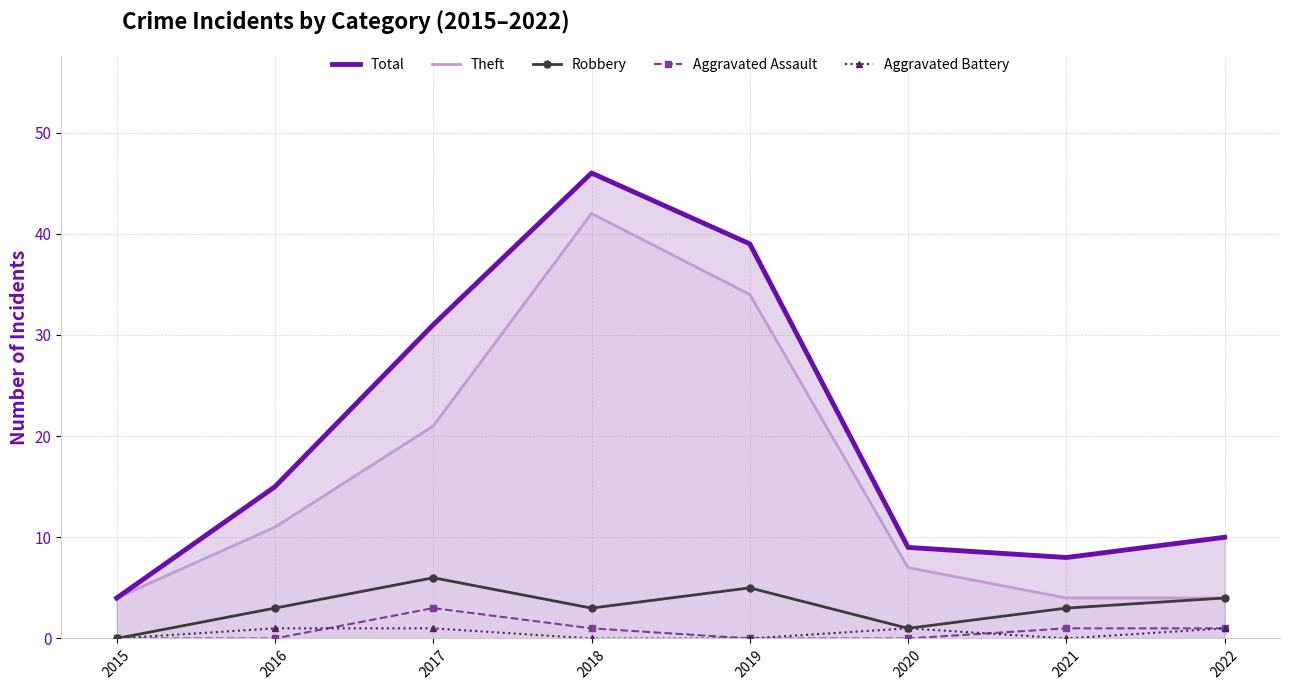

Reading right to left, extract all data points from this chart.

Total: 2022=10	2021=8	2020=9	2019=39	2018=46	2017=31	2016=15	2015=4
Theft: 2022=4	2021=4	2020=7	2019=34	2018=42	2017=21	2016=11	2015=4
Robbery: 2022=4	2021=3	2020=1	2019=5	2018=3	2017=6	2016=3	2015=0
Aggravated Assault: 2022=1	2021=1	2020=0	2019=0	2018=1	2017=3	2016=0	2015=0
Aggravated Battery: 2022=1	2021=0	2020=1	2019=0	2018=0	2017=1	2016=1	2015=0